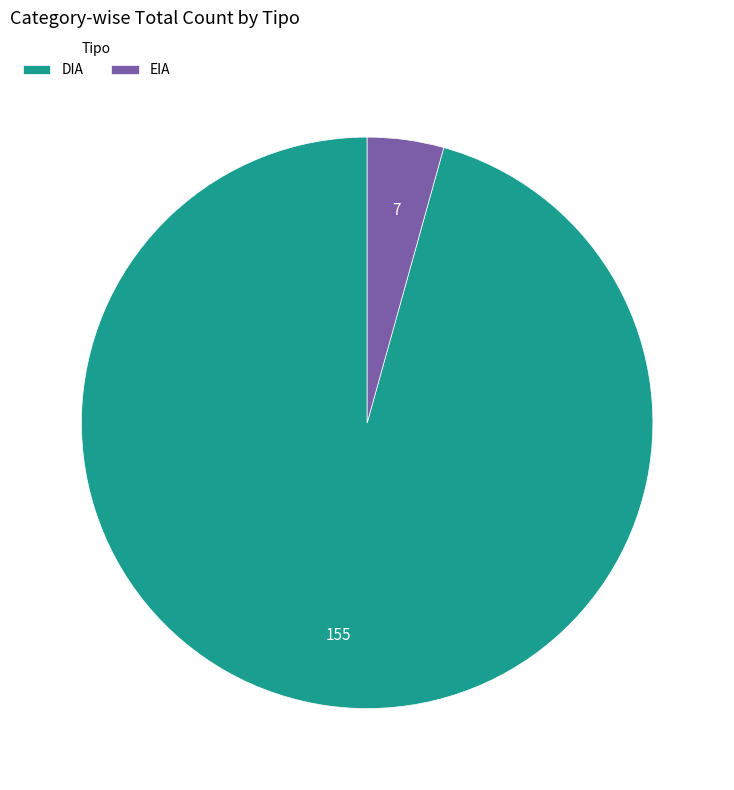

Rank the categories by value from highest to lowest.

DIA, EIA